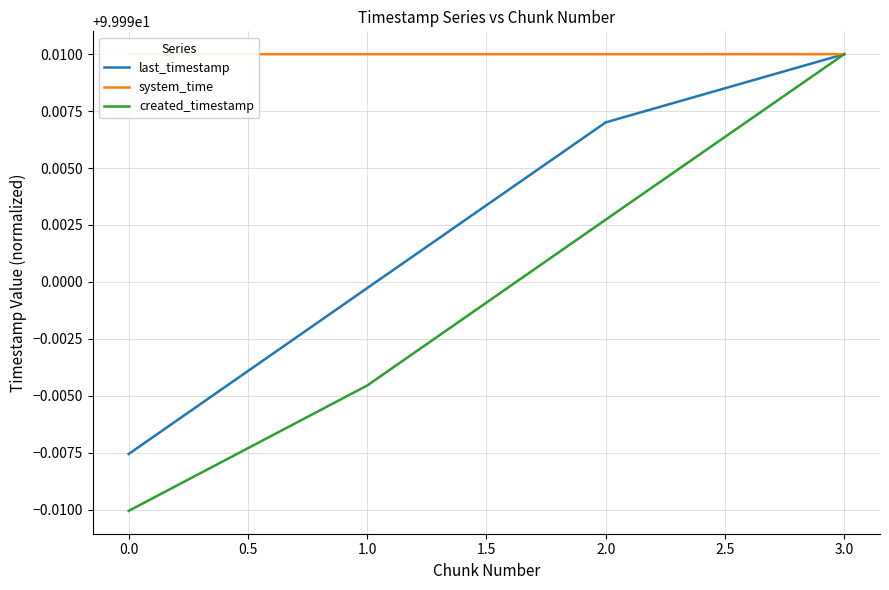

List the series in order of their overall mean, lowest first.

created_timestamp, last_timestamp, system_time